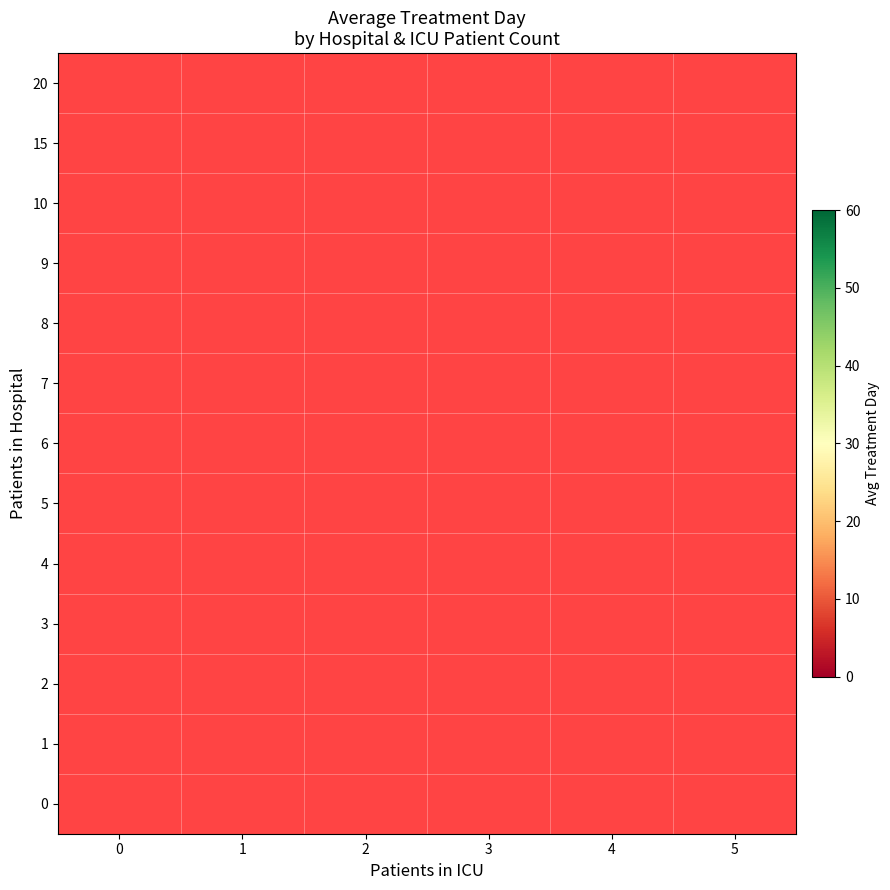

The value of 3 at 2 is 14.0. True or false?

True